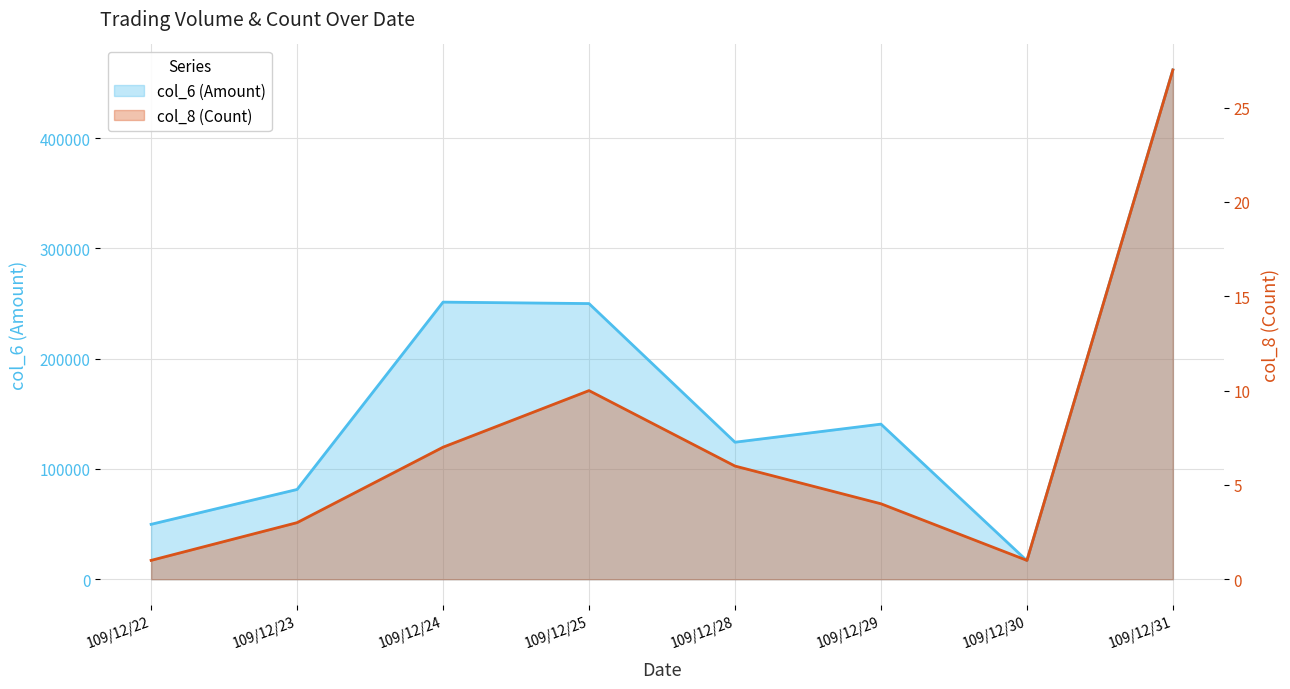

Rank the series by their average value, from highest to lowest.

col_6 (Amount), col_8 (Count)